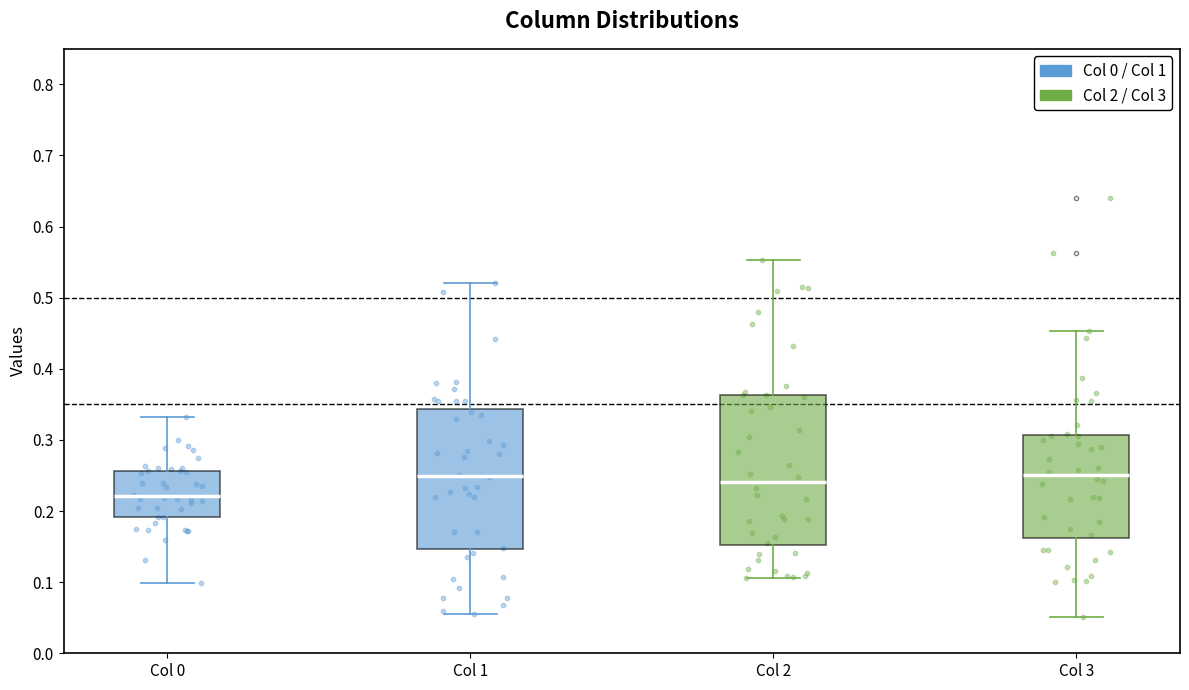

Where does the median line of the box for Col 0 sit on the y-axis? The values are not printed on the chart, so give them approximately, as read against the axis.

0.22